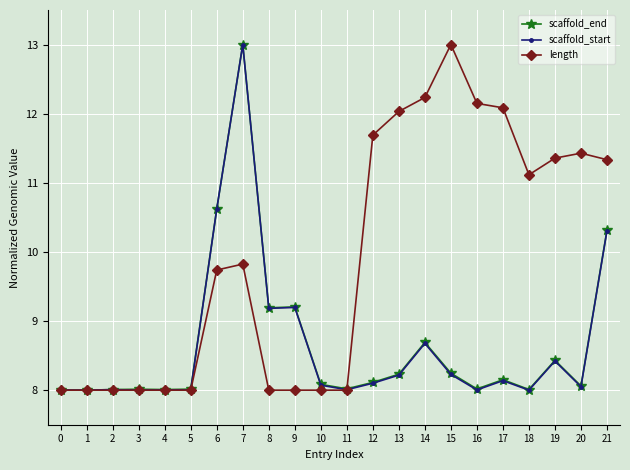

What is the difference between the highest and lowest values at 9?

1.2